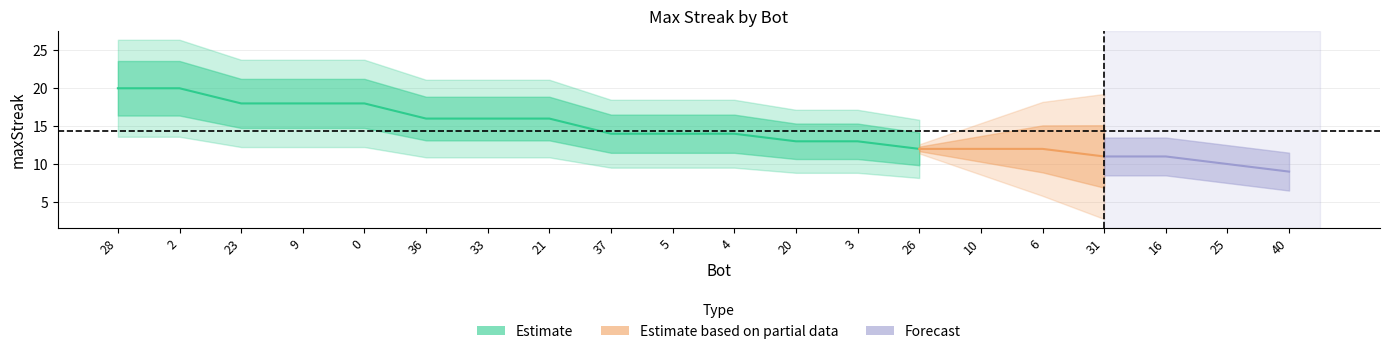

What is the change in value from 36 to 4?

-2